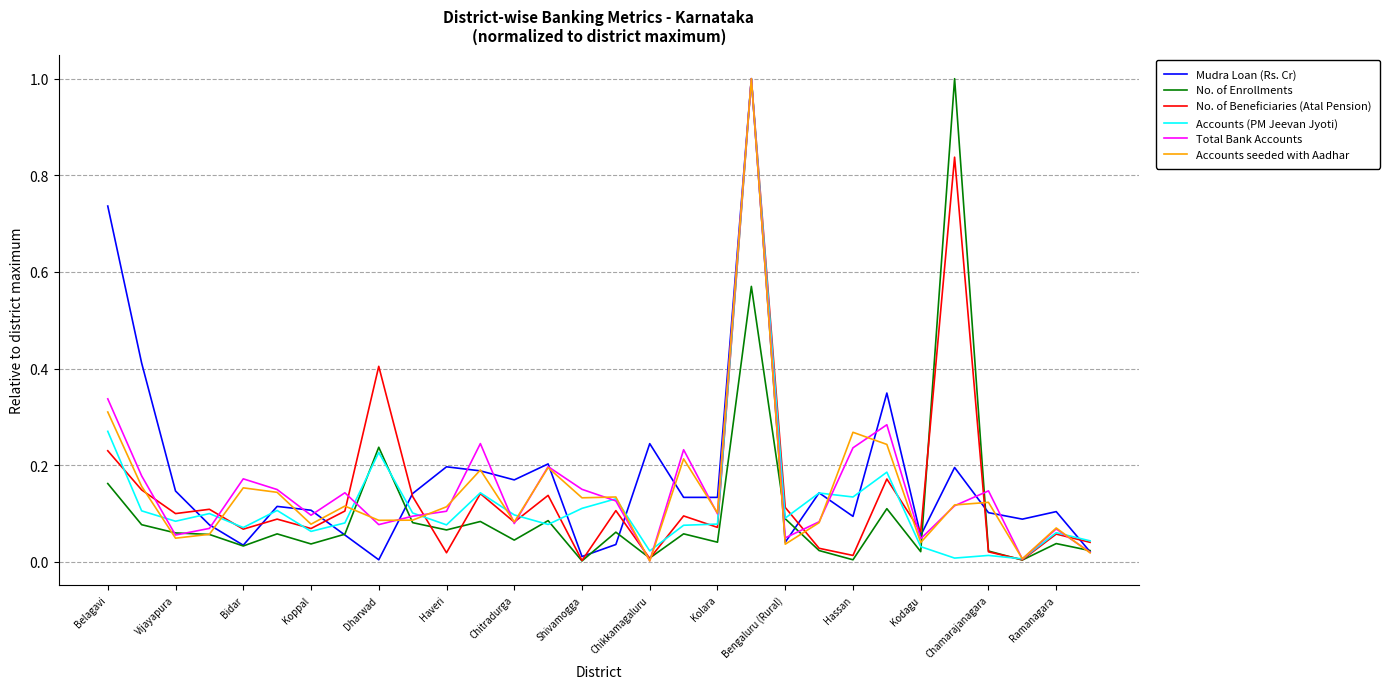

What is the greatest value displayed?

1.0